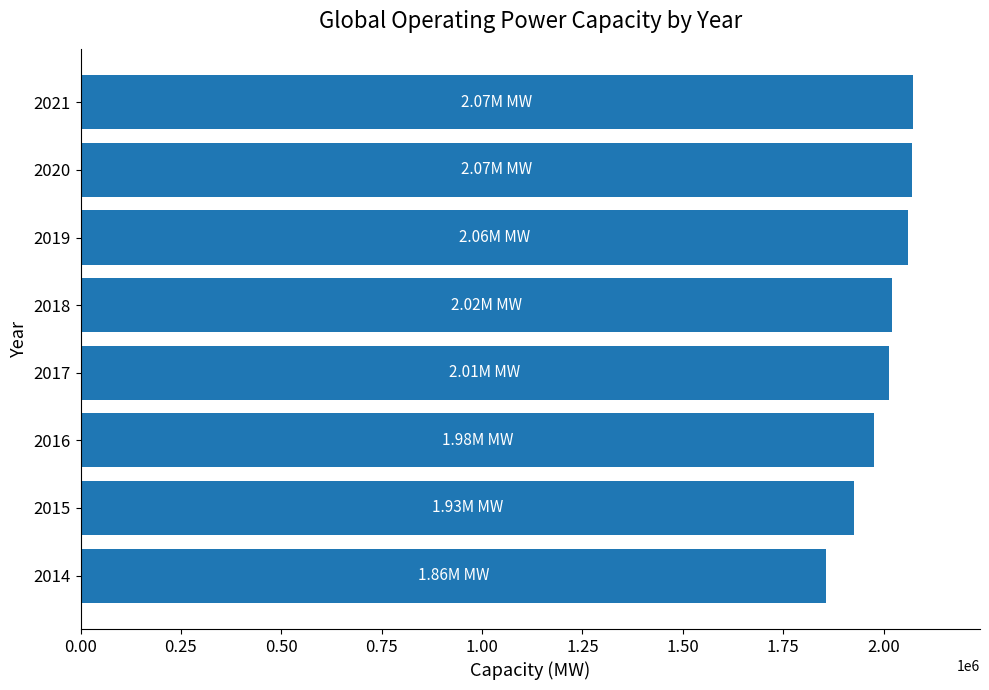

Approximately how many times larger is the value at 2019 compared to 2015?

1.1